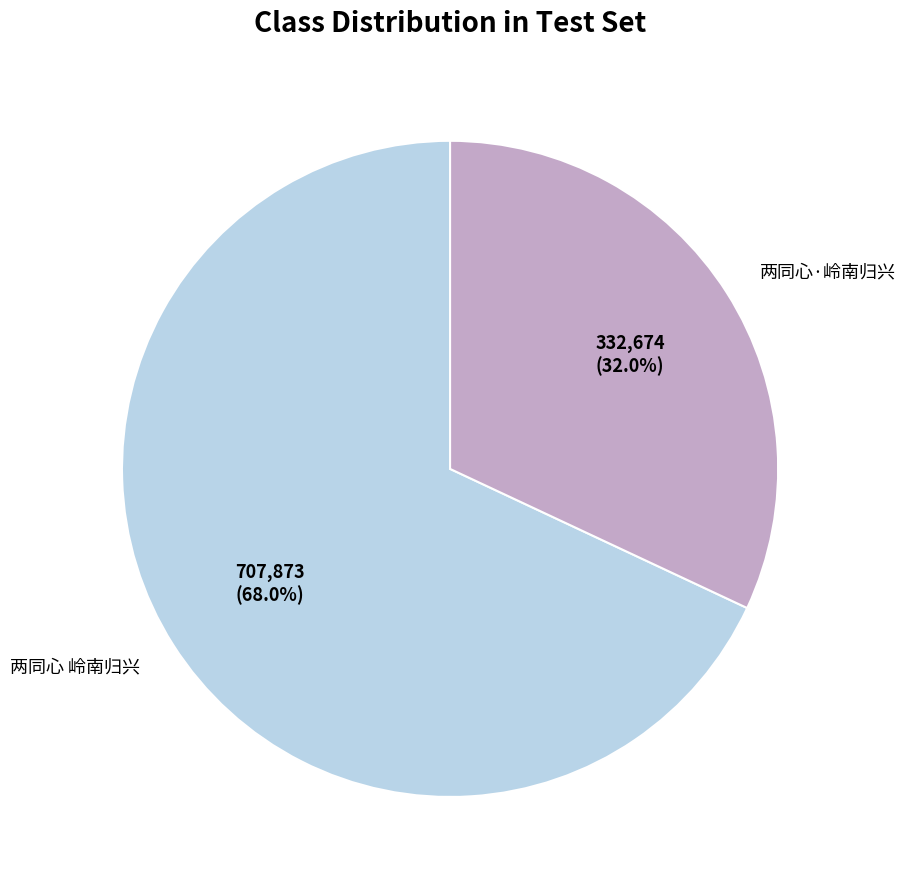

To the nearest percent, what percentage of the pie is 两同心·岭南归兴?

32%